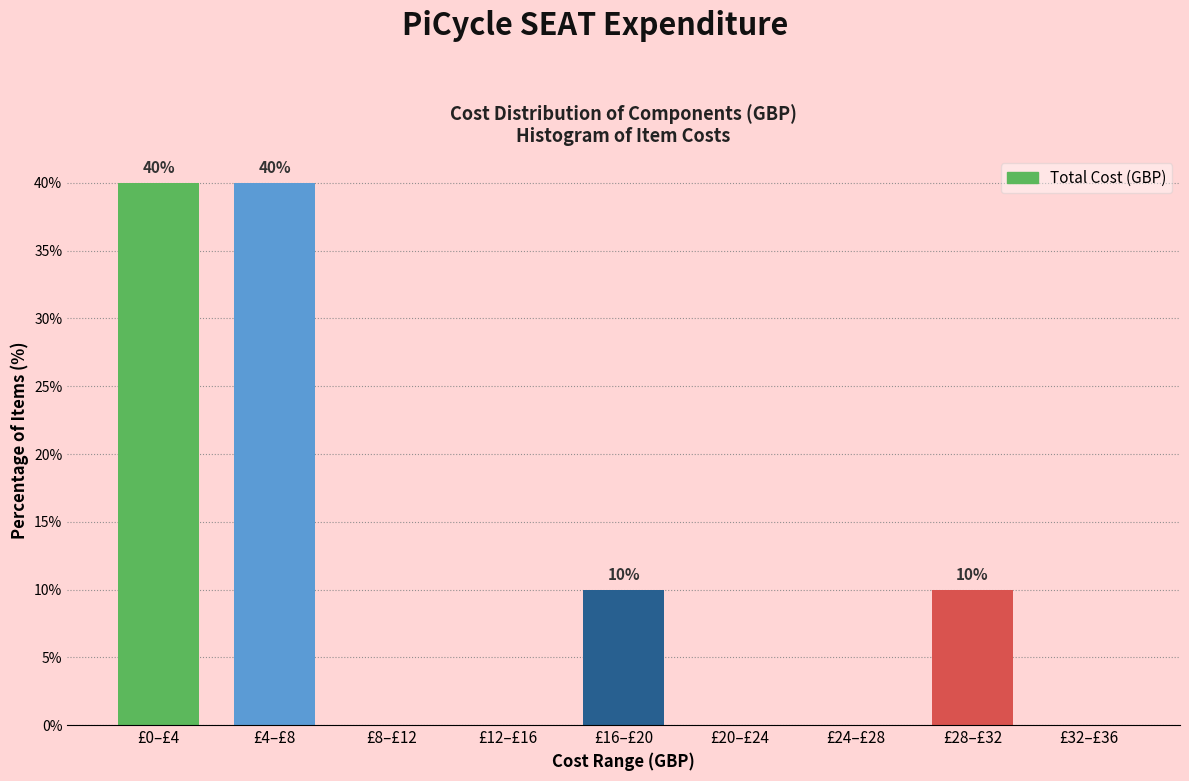

Reading left to right, list all the values displayed in this chart.

£0–£4=40	£4–£8=40	£8–£12=0	£12–£16=0	£16–£20=10	£20–£24=0	£24–£28=0	£28–£32=10	£32–£36=0